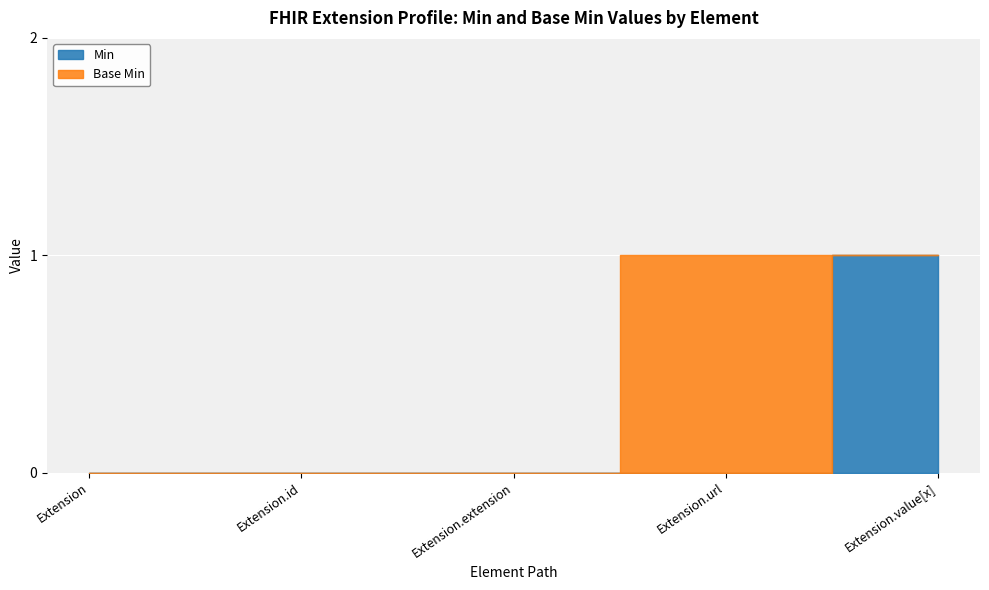

What position from the left is Extension.url?

4